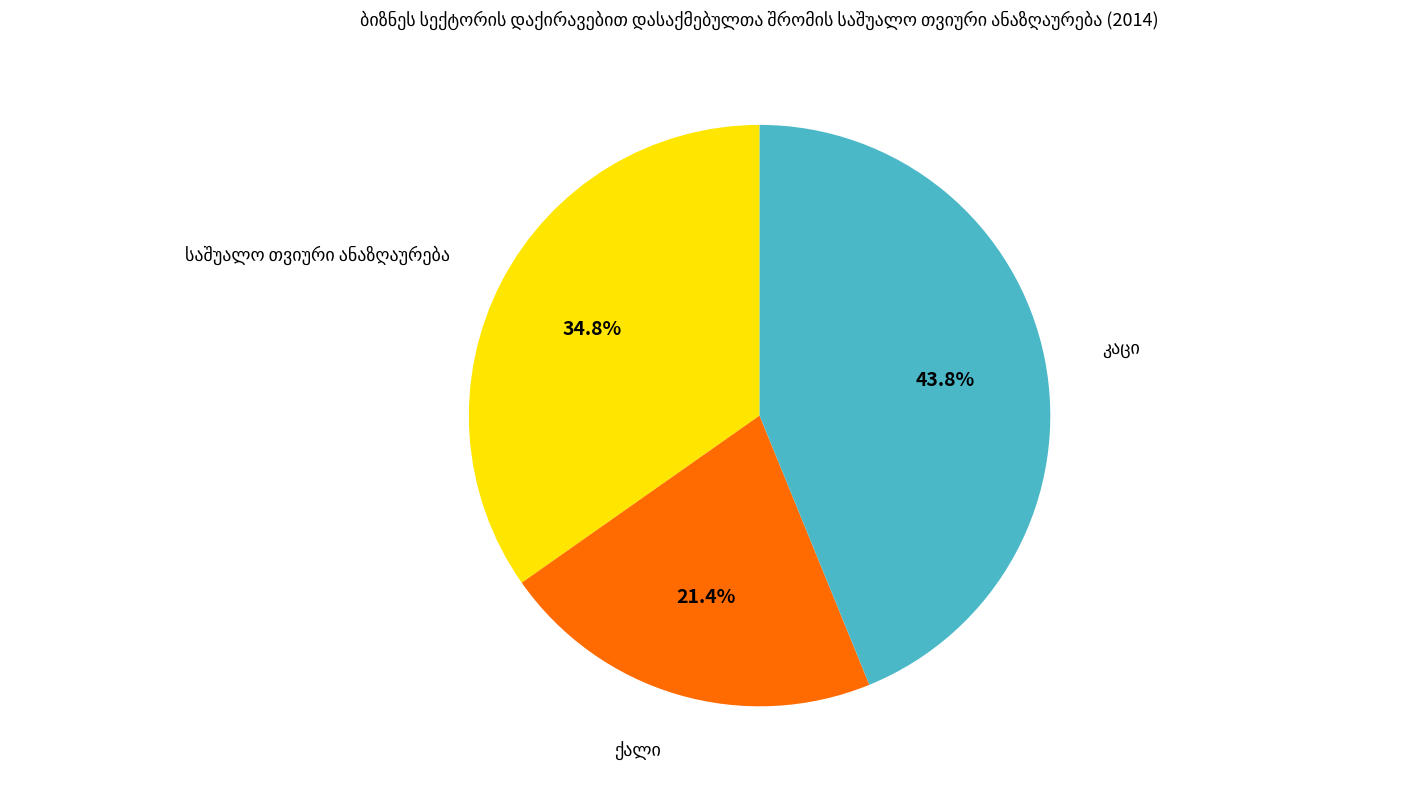

Is there any slice that represents more than half of the pie?

No